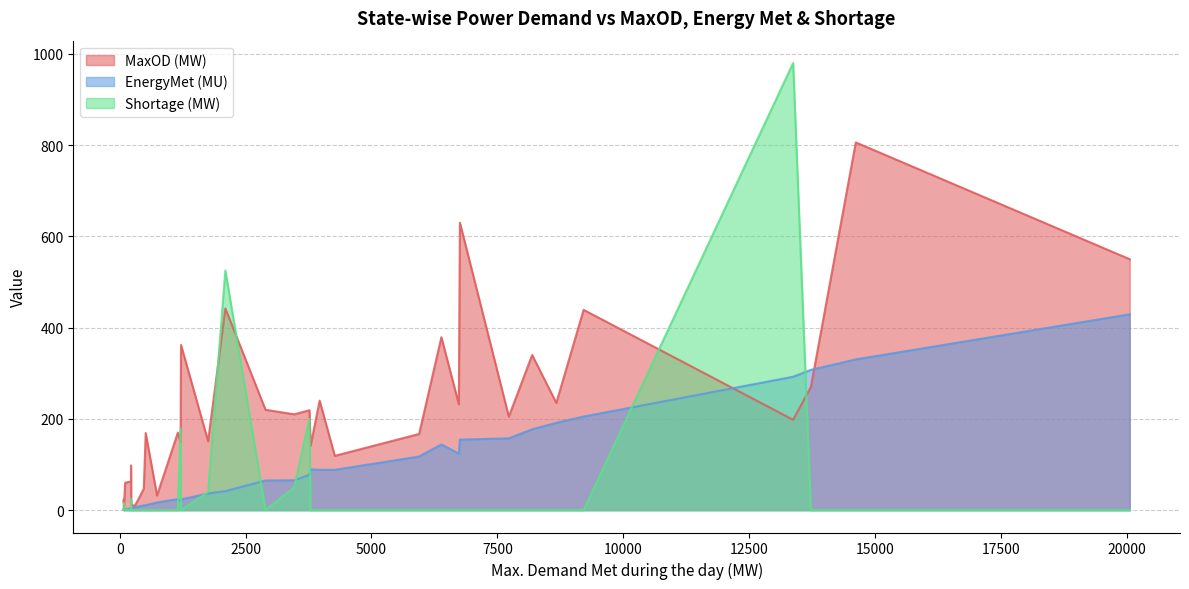

Between Nagaland and Tripura, which series saw the biggest shift?

MaxOD (MW)